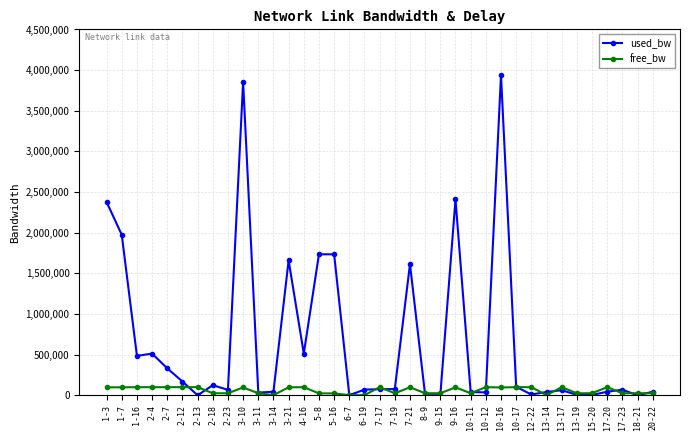

What is the maximum value shown in the chart?

3940569.6